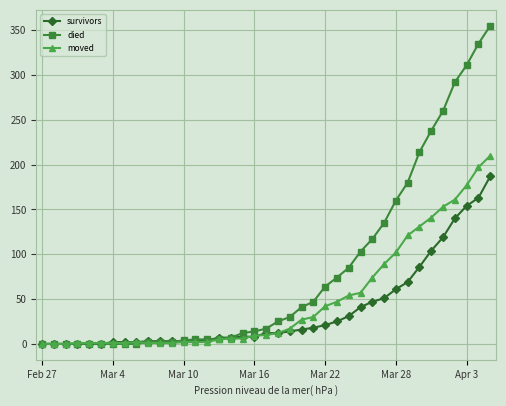

How many series are shown in this chart?

3